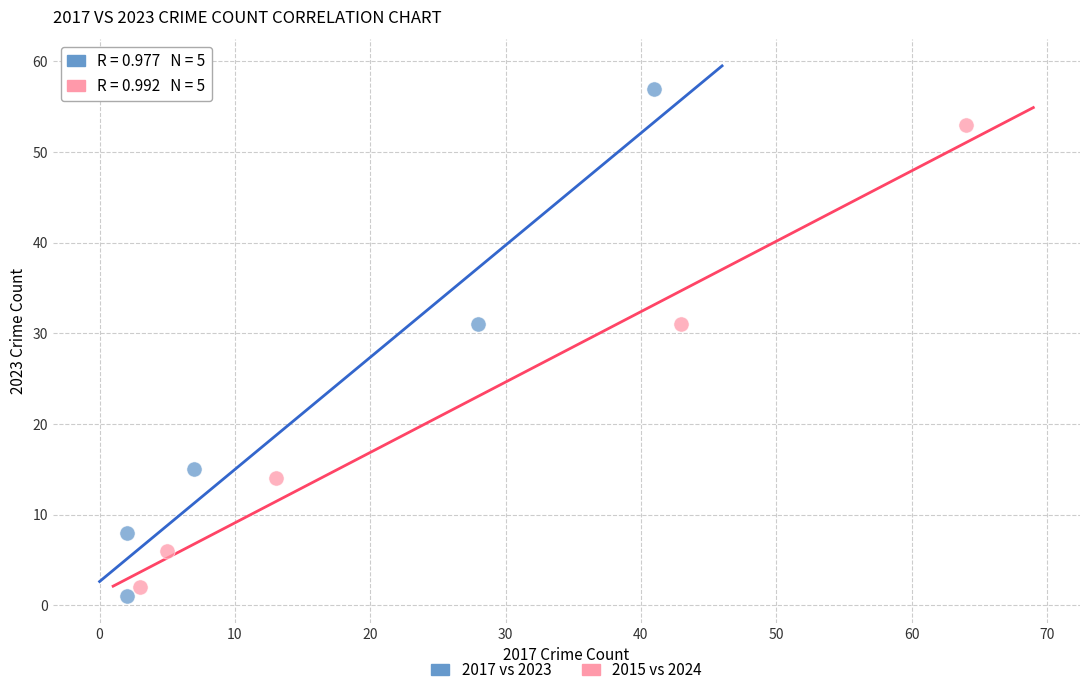

What are all the series names shown in the legend?

2017 vs 2023, 2015 vs 2024